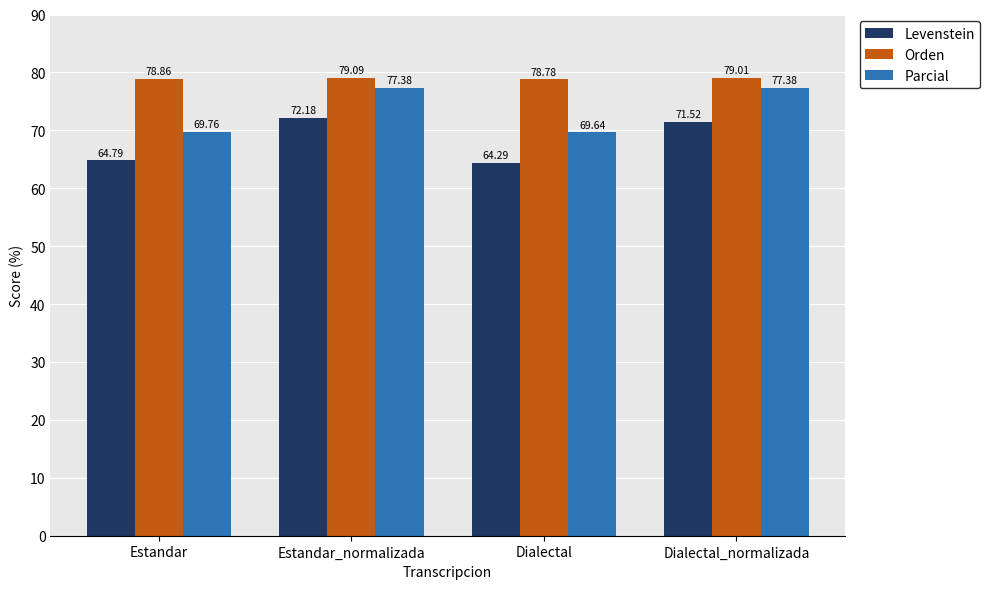

How many series are shown in this chart?

3